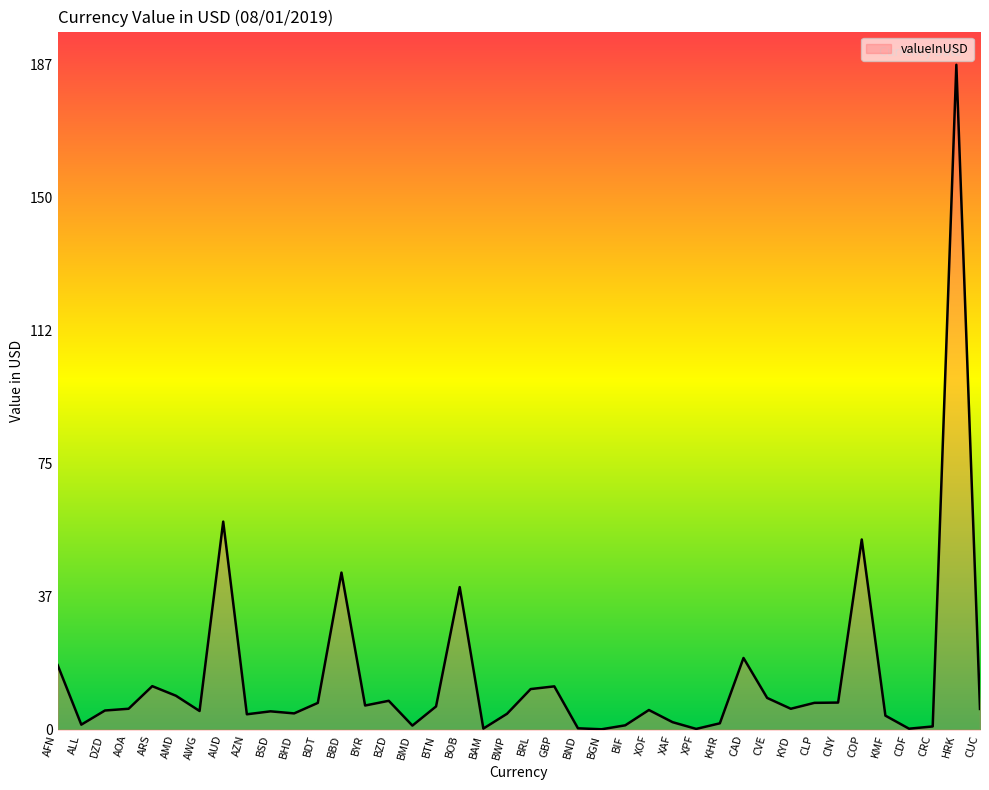

The value at BHD is 4.6. True or false?

True